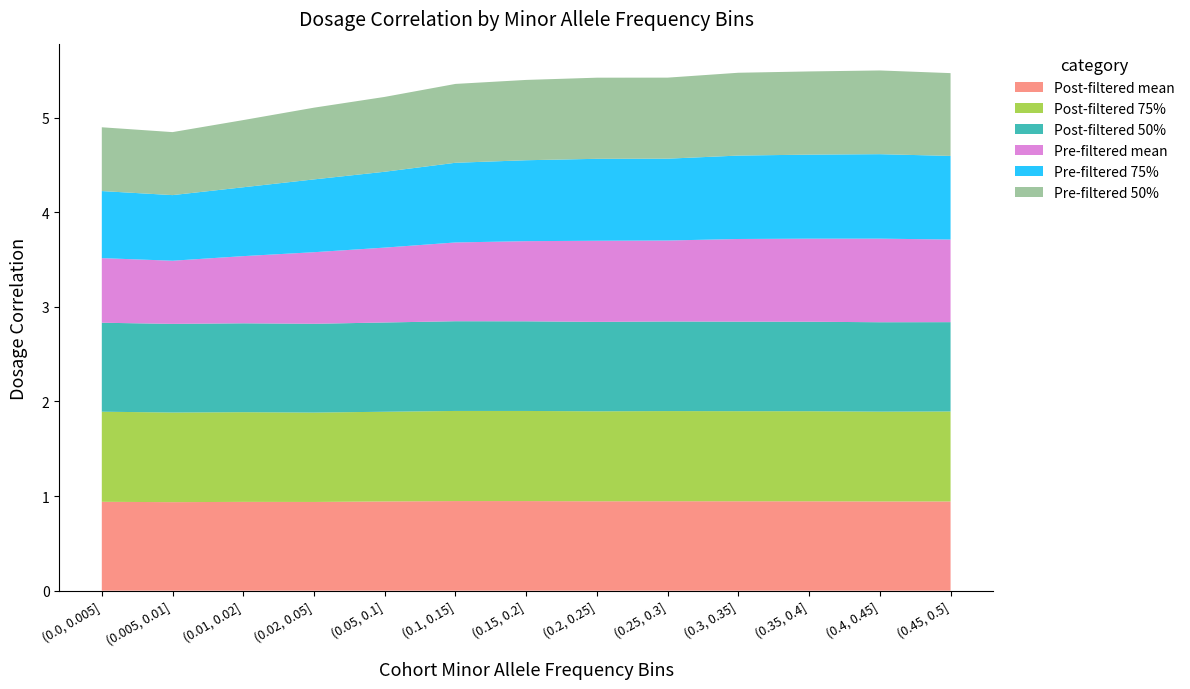

Reading right to left, what are all the values shown in this chart?

Post-filtered mean: (0.45, 0.5]=0.9	(0.4, 0.45]=0.9	(0.35, 0.4]=0.9	(0.3, 0.35]=0.9	(0.25, 0.3]=0.9	(0.2, 0.25]=0.9	(0.15, 0.2]=0.9	(0.1, 0.15]=0.9	(0.05, 0.1]=0.9	(0.02, 0.05]=0.9	(0.01, 0.02]=0.9	(0.005, 0.01]=0.9	(0.0, 0.005]=0.9
Post-filtered 75%: (0.45, 0.5]=1.0	(0.4, 0.45]=0.9	(0.35, 0.4]=1.0	(0.3, 0.35]=1.0	(0.25, 0.3]=1.0	(0.2, 0.25]=1.0	(0.15, 0.2]=1.0	(0.1, 0.15]=1.0	(0.05, 0.1]=0.9	(0.02, 0.05]=0.9	(0.01, 0.02]=0.9	(0.005, 0.01]=0.9	(0.0, 0.005]=1.0
Post-filtered 50%: (0.45, 0.5]=0.9	(0.4, 0.45]=0.9	(0.35, 0.4]=0.9	(0.3, 0.35]=0.9	(0.25, 0.3]=0.9	(0.2, 0.25]=0.9	(0.15, 0.2]=0.9	(0.1, 0.15]=0.9	(0.05, 0.1]=0.9	(0.02, 0.05]=0.9	(0.01, 0.02]=0.9	(0.005, 0.01]=0.9	(0.0, 0.005]=0.9
Pre-filtered mean: (0.45, 0.5]=0.9	(0.4, 0.45]=0.9	(0.35, 0.4]=0.9	(0.3, 0.35]=0.9	(0.25, 0.3]=0.9	(0.2, 0.25]=0.9	(0.15, 0.2]=0.8	(0.1, 0.15]=0.8	(0.05, 0.1]=0.8	(0.02, 0.05]=0.8	(0.01, 0.02]=0.7	(0.005, 0.01]=0.7	(0.0, 0.005]=0.7
Pre-filtered 75%: (0.45, 0.5]=0.9	(0.4, 0.45]=0.9	(0.35, 0.4]=0.9	(0.3, 0.35]=0.9	(0.25, 0.3]=0.9	(0.2, 0.25]=0.9	(0.15, 0.2]=0.9	(0.1, 0.15]=0.8	(0.05, 0.1]=0.8	(0.02, 0.05]=0.8	(0.01, 0.02]=0.7	(0.005, 0.01]=0.7	(0.0, 0.005]=0.7
Pre-filtered 50%: (0.45, 0.5]=0.9	(0.4, 0.45]=0.9	(0.35, 0.4]=0.9	(0.3, 0.35]=0.9	(0.25, 0.3]=0.9	(0.2, 0.25]=0.9	(0.15, 0.2]=0.8	(0.1, 0.15]=0.8	(0.05, 0.1]=0.8	(0.02, 0.05]=0.8	(0.01, 0.02]=0.7	(0.005, 0.01]=0.7	(0.0, 0.005]=0.7